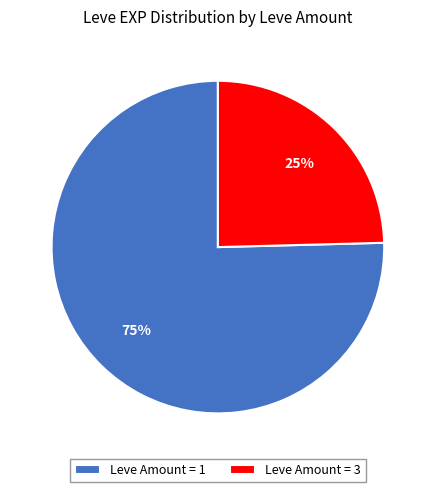

Rank the categories by value from highest to lowest.

Leve Amount = 1, Leve Amount = 3